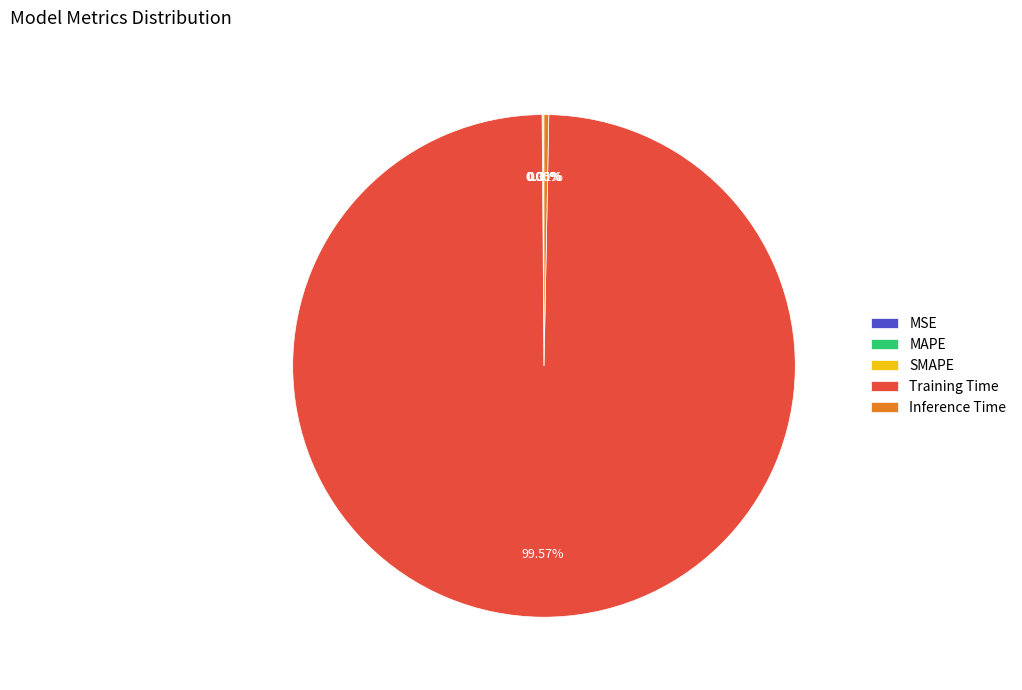

Is the sum of Training Time and Inference Time greater than half?

Yes